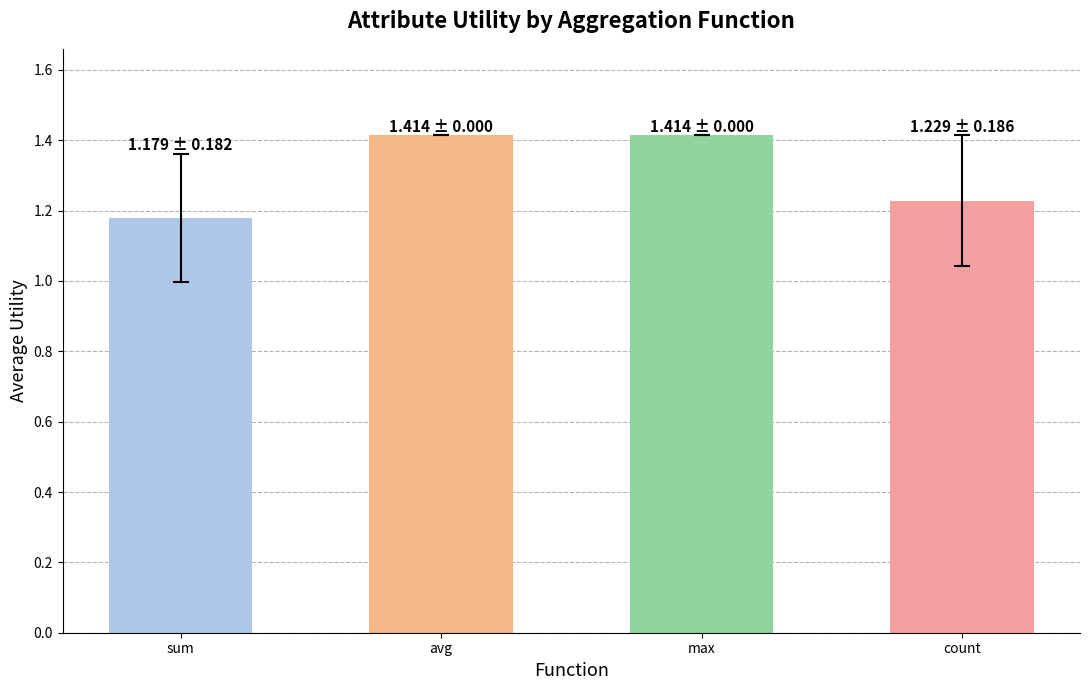

What is the ratio of the value at avg to the value at max?

1.0